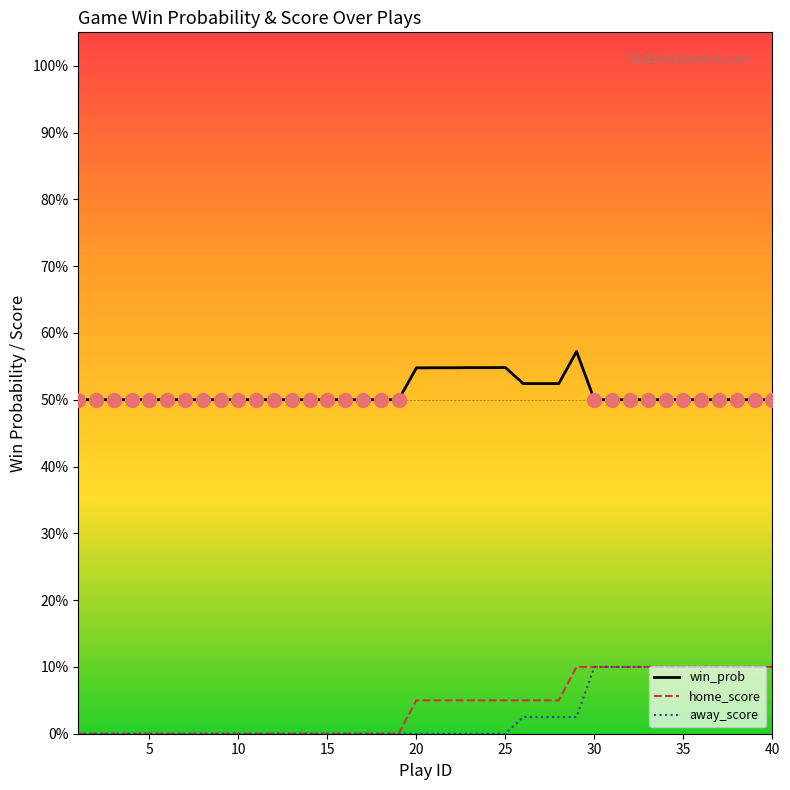

Is this an area chart (filled region under the line)?

No